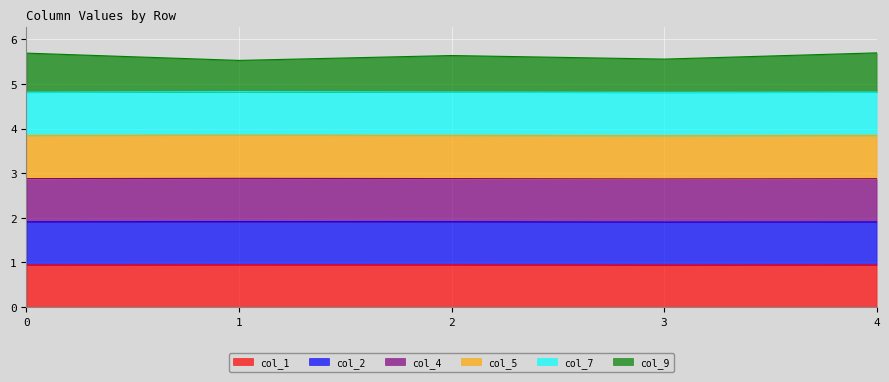

True or false: col_2 and col_1 cross at least once.

False